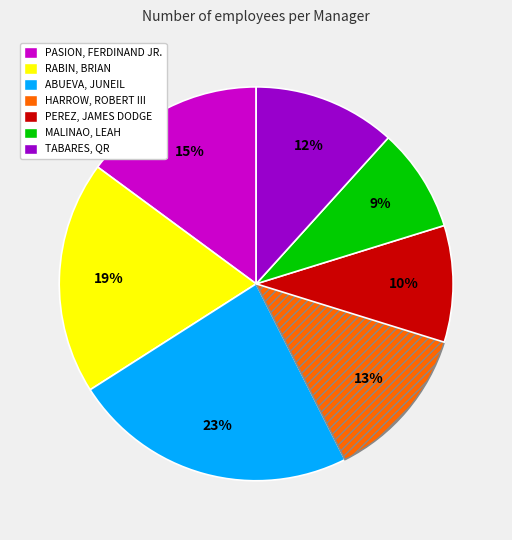

True or false: TABARES, QR accounts for 27% of the total.

False